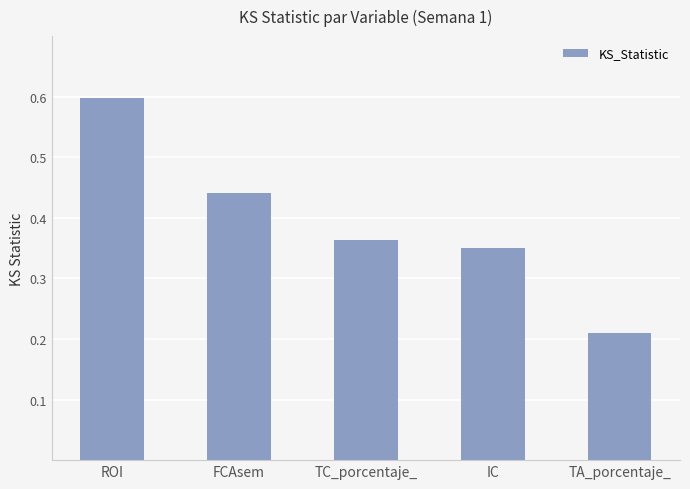

What is the change in value from TC_porcentaje_ to TA_porcentaje_?

-0.2